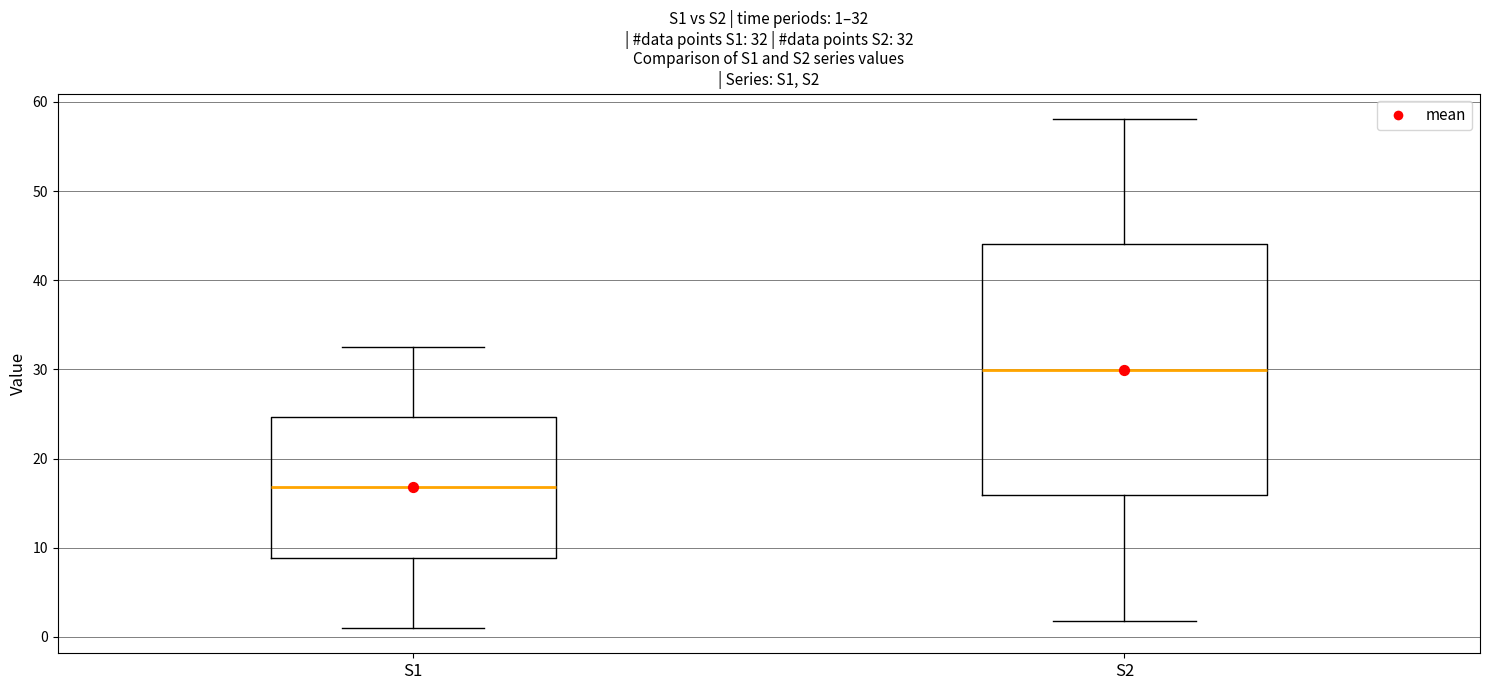

Which box's median line is the highest?

S2